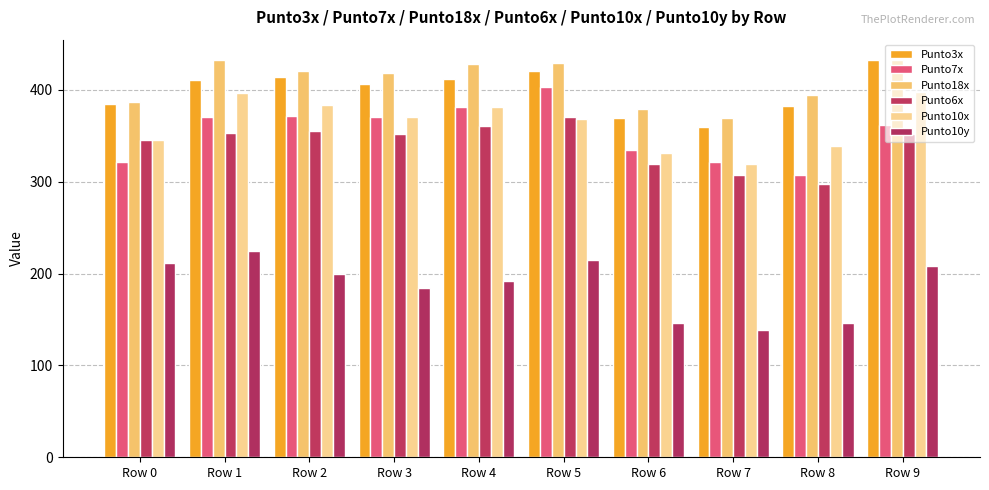

What is the value of the Punto10x bar at the 10th from the left?

398